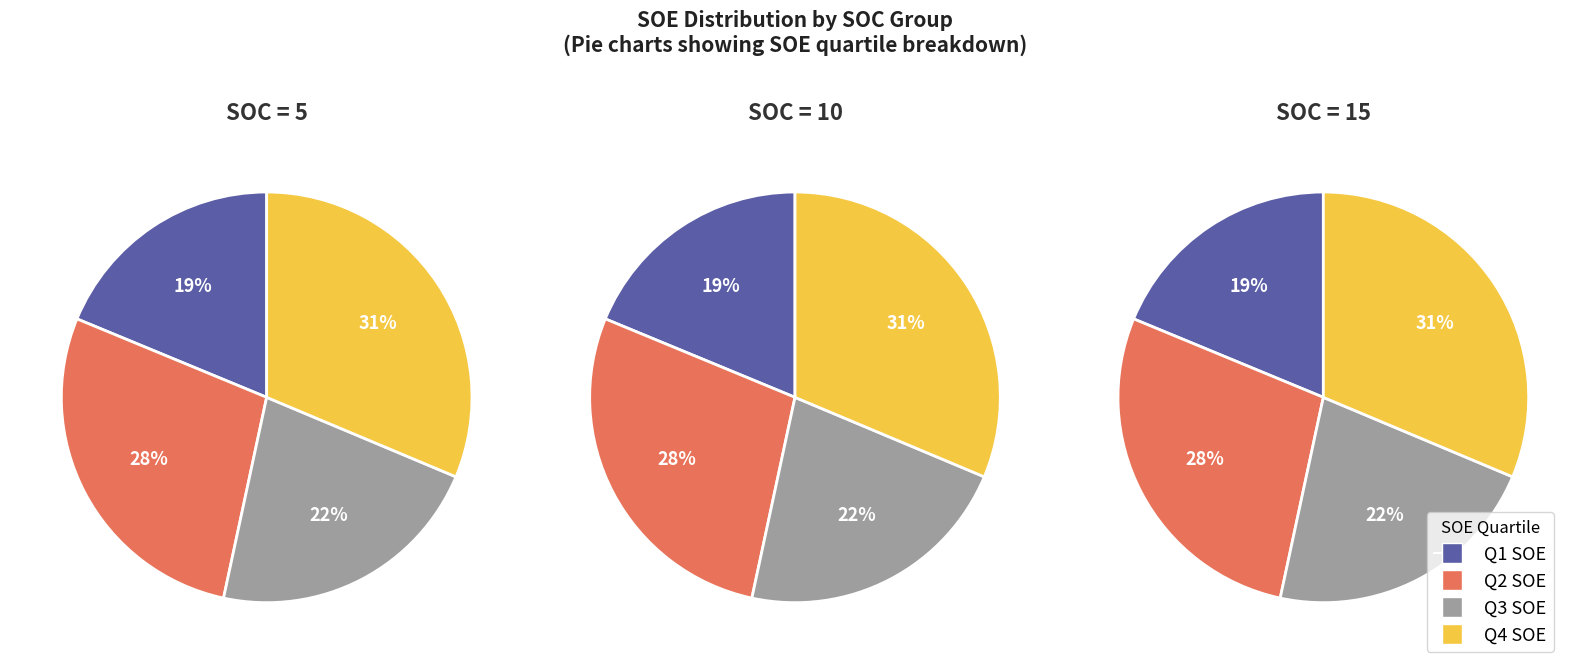

Rank the series by their maximum value, from lowest to highest.

SOC=5, SOC=10, SOC=15